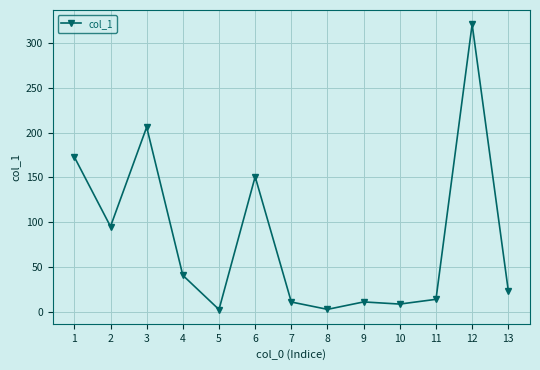

What value does the data have at 13?

23.3